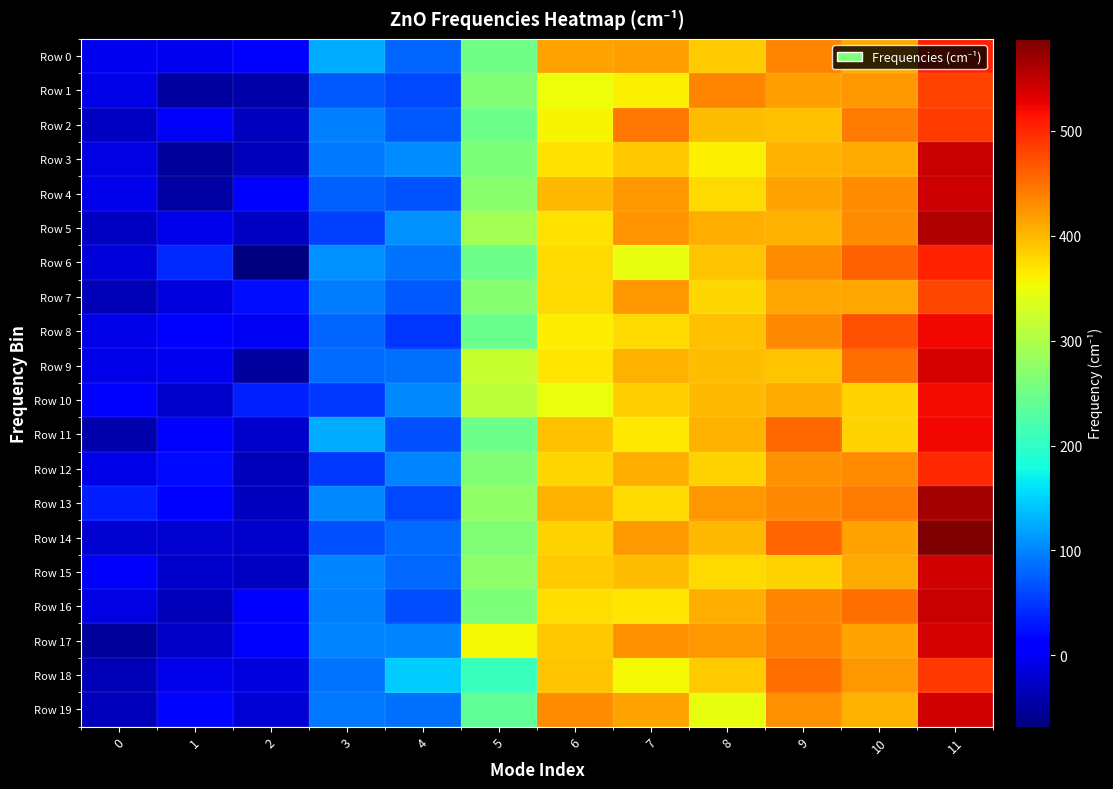

At 1, list the series in order from largest to smallest.

Row 6, Row 12, Row 19, Row 13, Row 11, Row 8, Row 2, Row 9, Row 0, Row 5, Row 18, Row 7, Row 14, Row 15, Row 10, Row 17, Row 16, Row 4, Row 1, Row 3